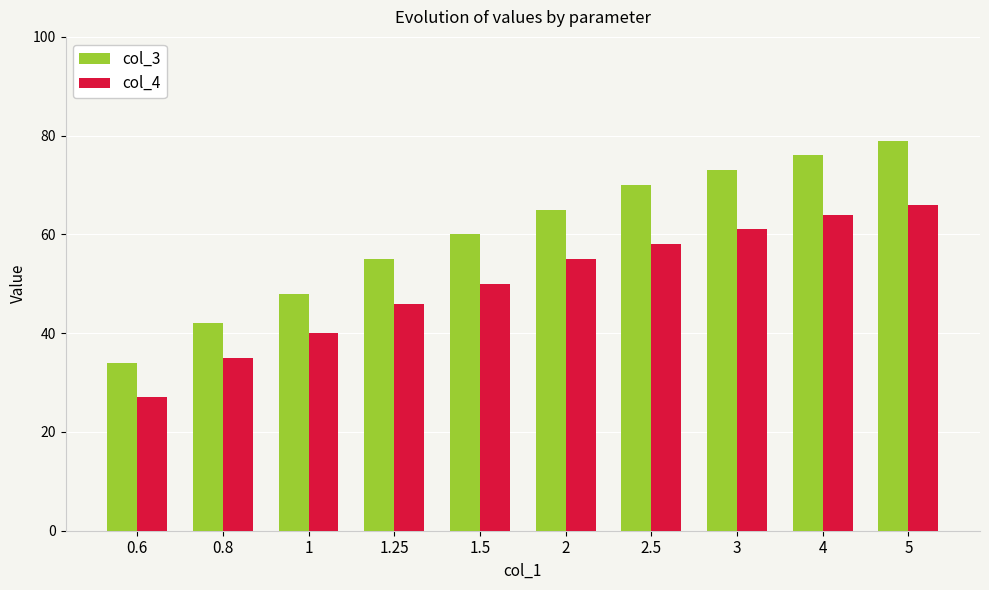

What value does the col_3 series have at 1.25, to the nearest 5?

55